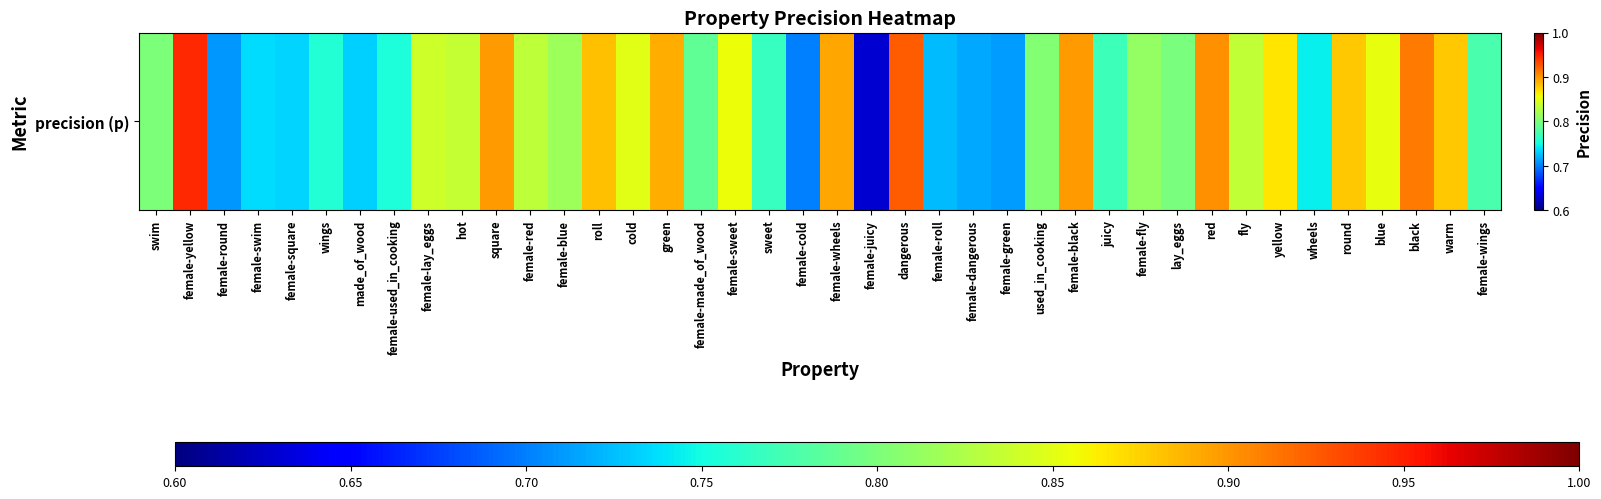

Between juicy and female-lay_eggs, which is larger?

female-lay_eggs